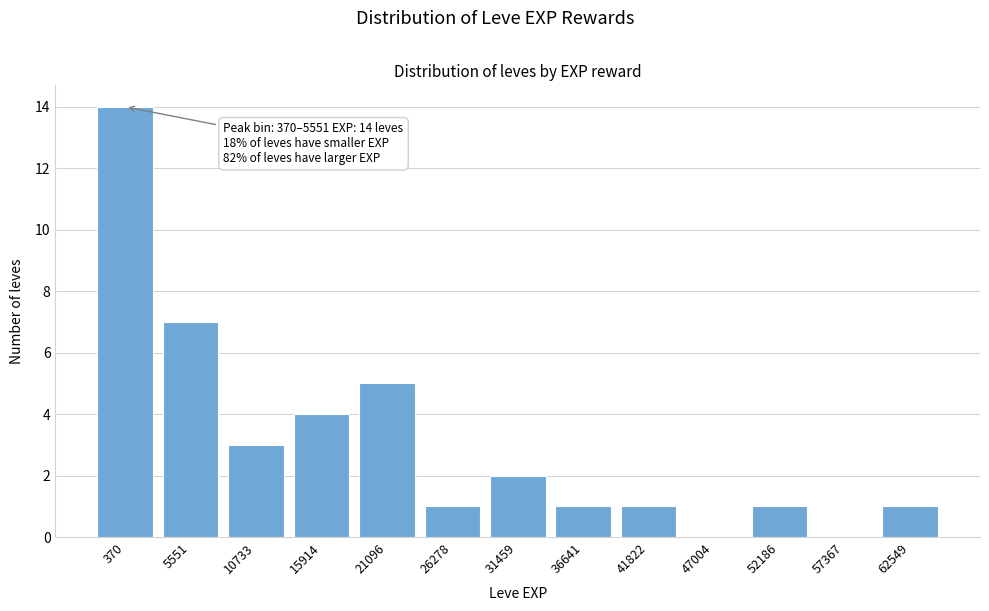

Reading left to right, what are all the values shown in this chart?

370=14	5551=7	10733=3	15914=4	21096=5	26278=1	31459=2	36641=1	41822=1	47004=0	52186=1	57367=0	62549=1